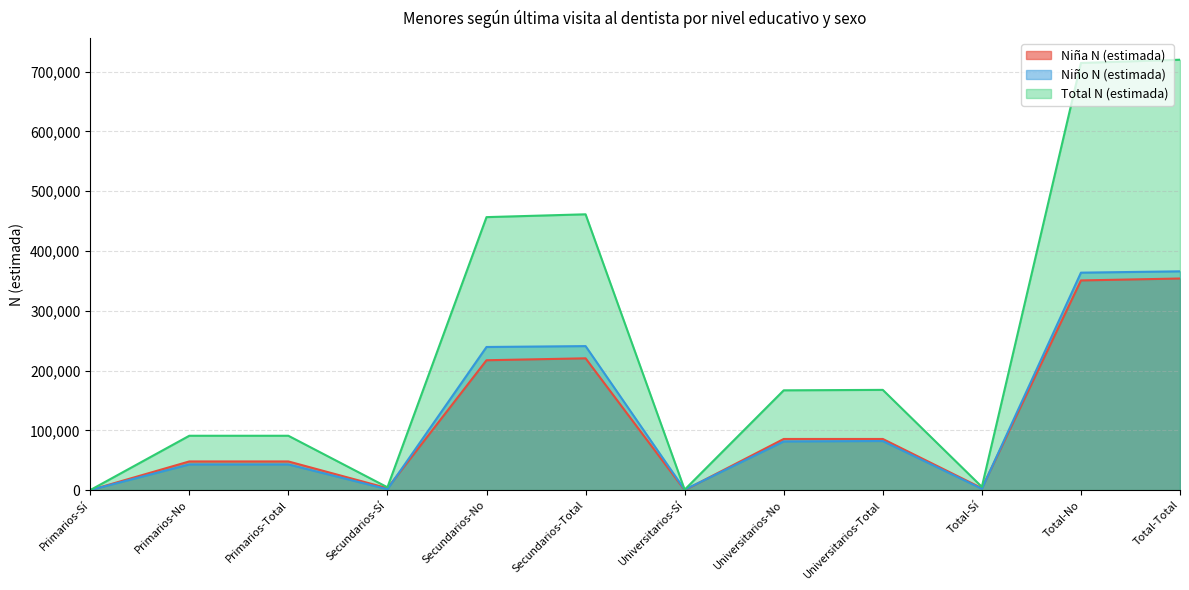

Does the chart display data point markers on the line(s)?

No